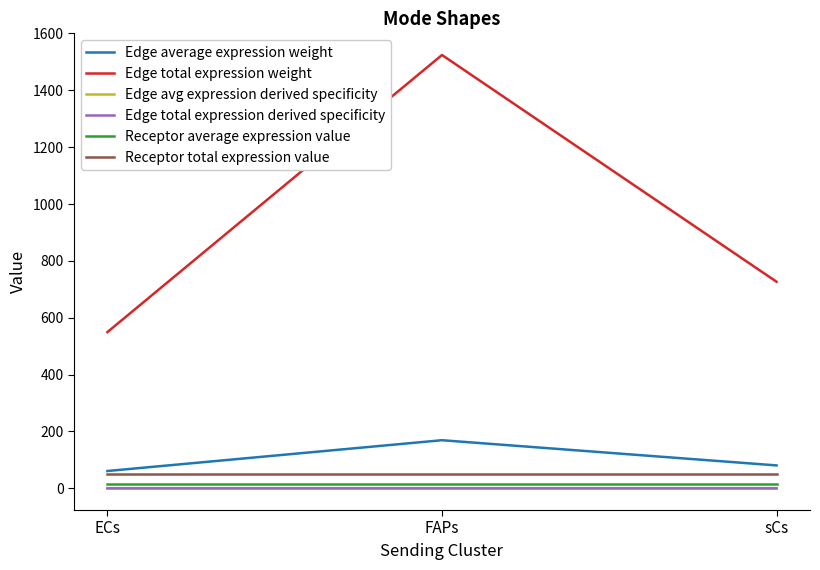

What is the label of the 1st point from the left?

ECs